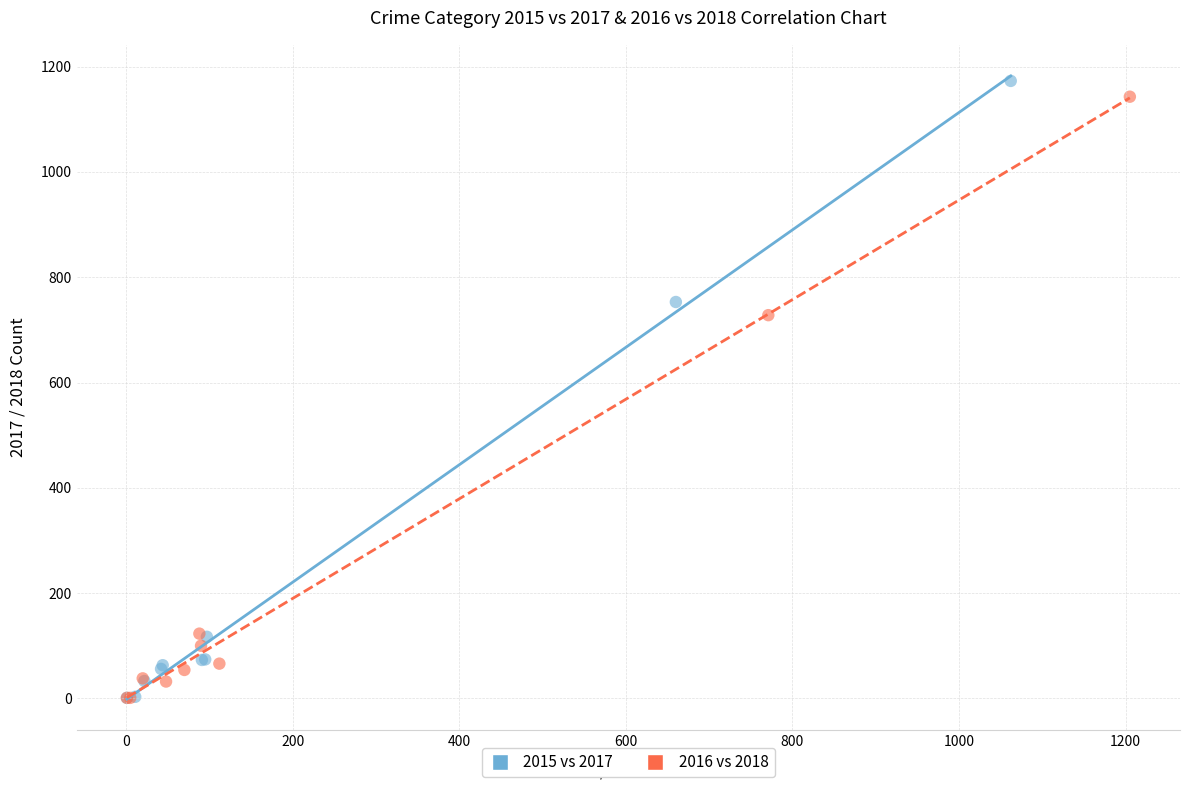

Which series contains the highest Y value?

2015 vs 2017